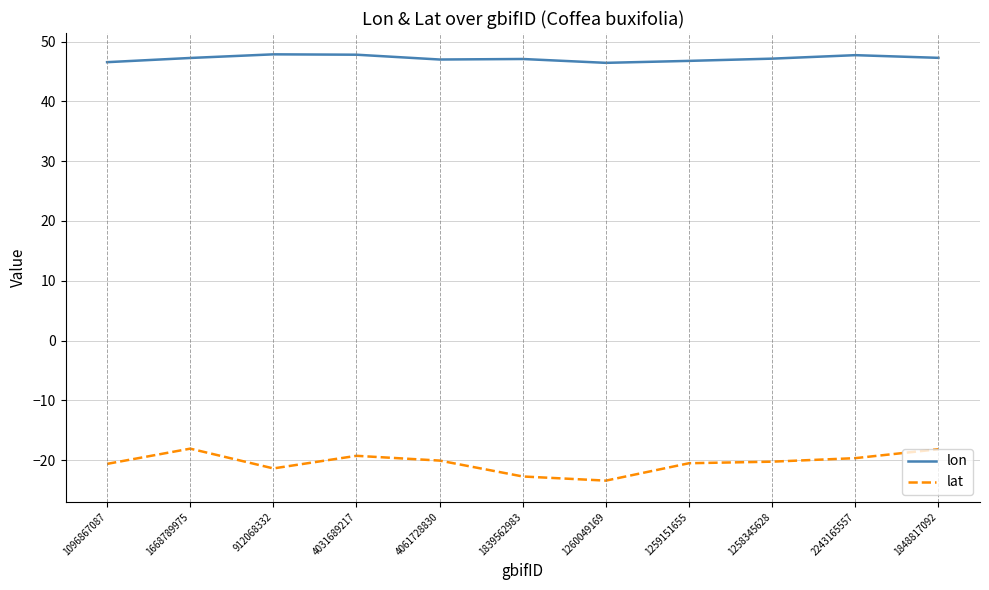

In lon, how many points are lower than both neighbors (excluding endpoints)?

2